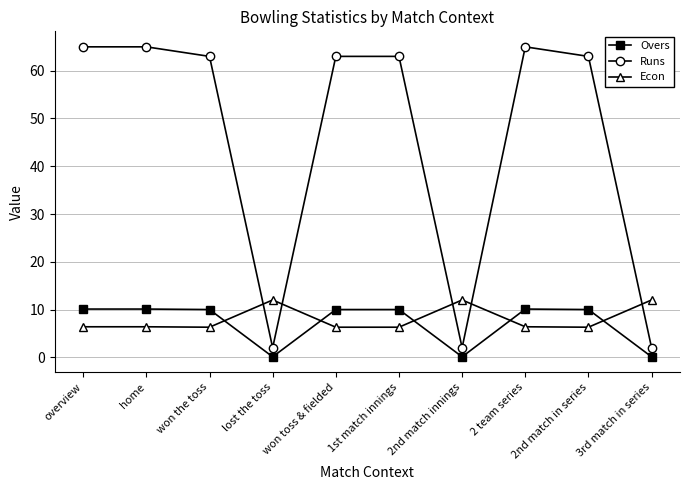

What position from the right is lost the toss?

7